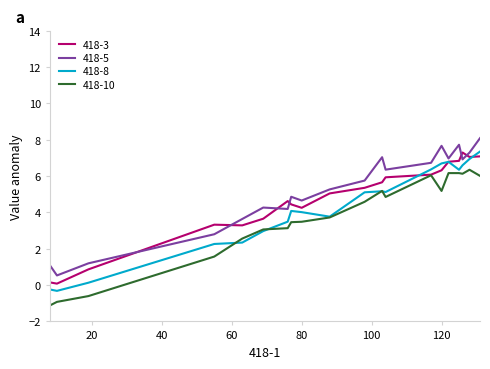

At how many categories does at least one series exceed 0?

20